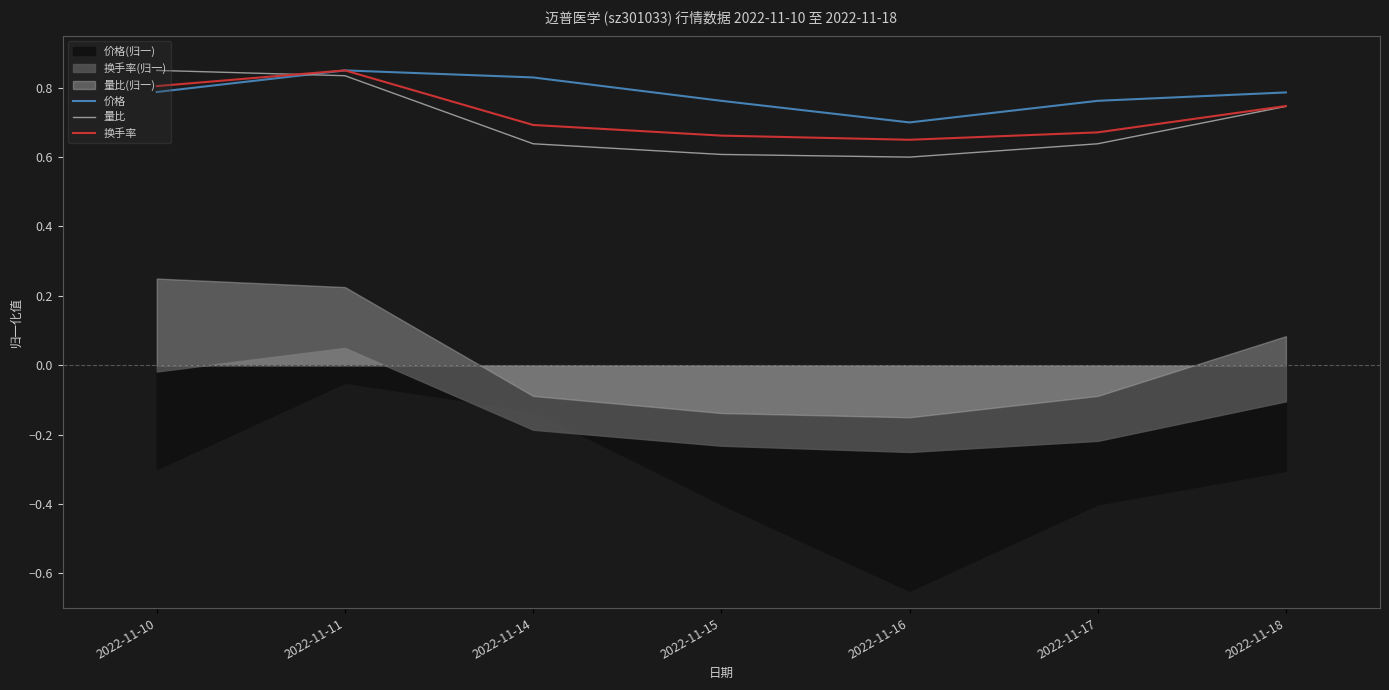

What are all the series names shown in the legend?

价格, 量比, 换手率